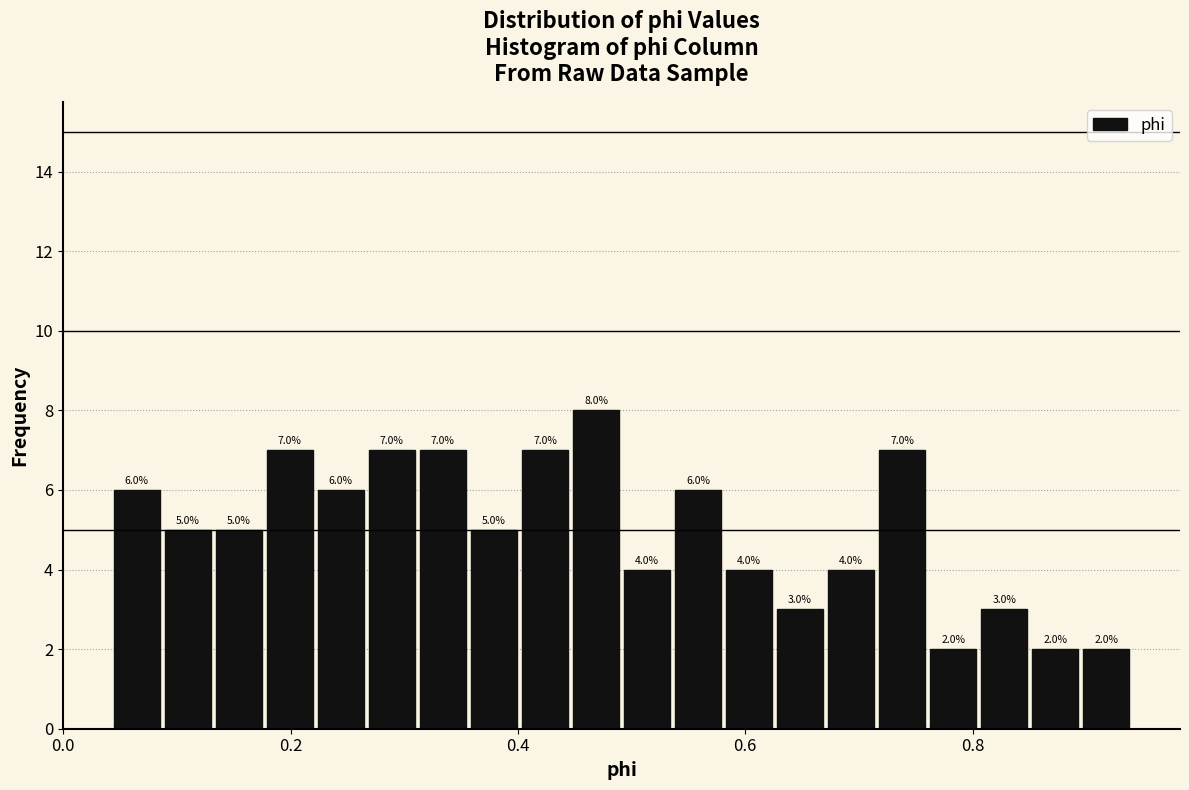

Around what value on the x-axis is the tallest bar? Give the approximate position of its centre, as read against the axis.

0.46